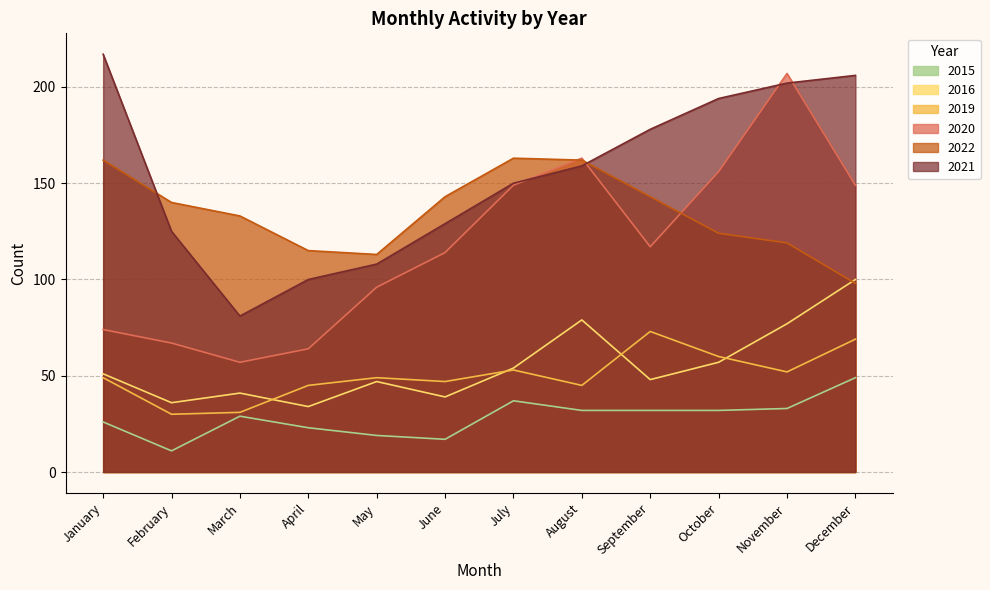

Which category has the lowest value across all series?

February